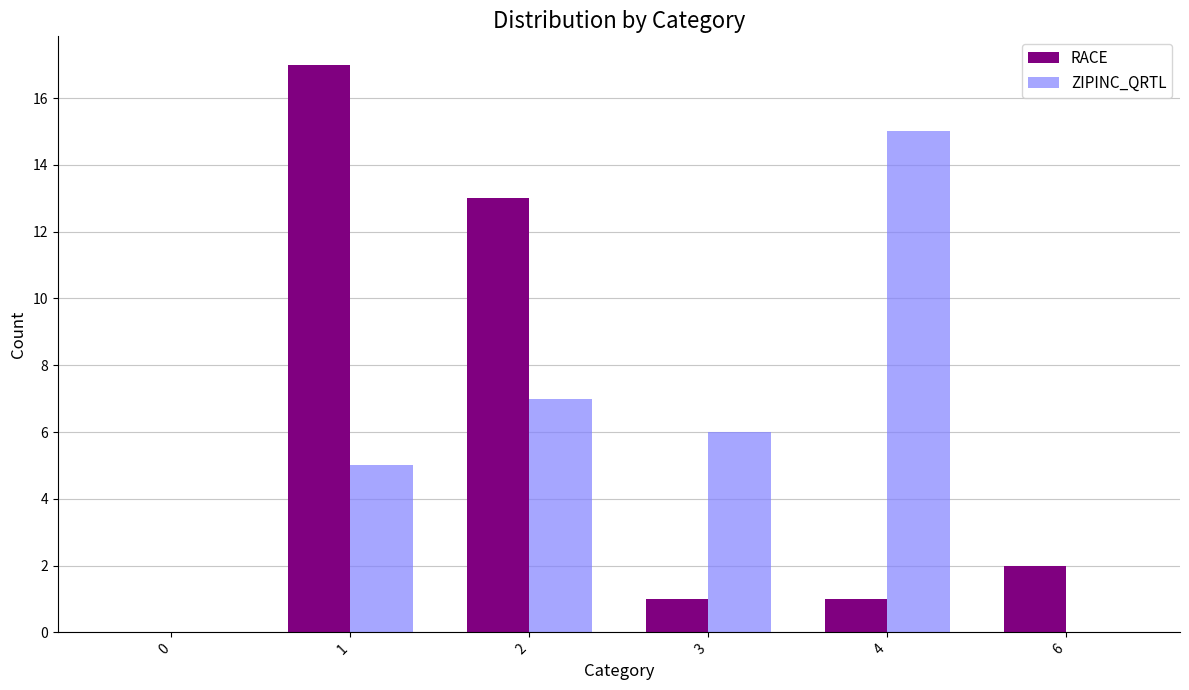

Reading right to left, extract all data points from this chart.

RACE: 2	1	1	13	17	0
ZIPINC_QRTL: 0	15	6	7	5	0